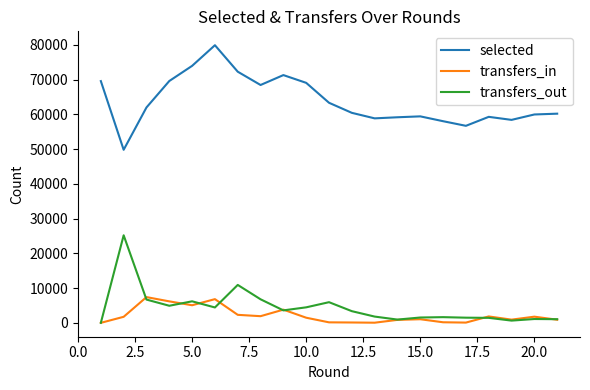

True or false: selected and transfers_in cross at least once.

False